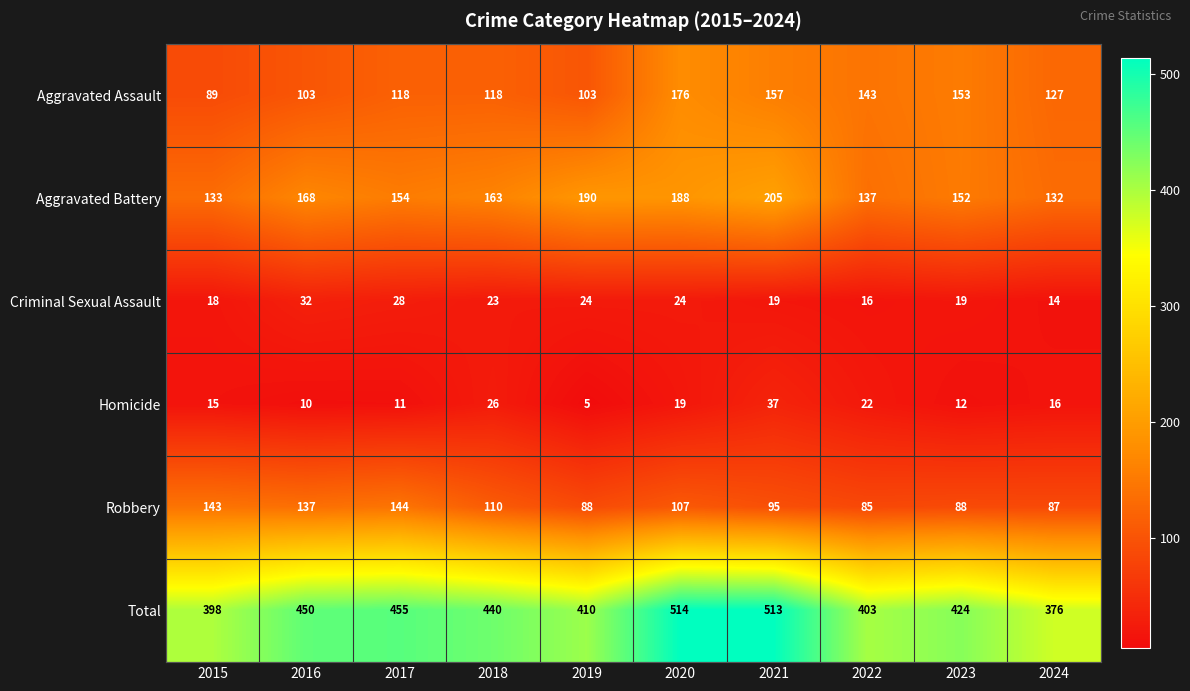

Which series changed the most between 2020 and 2023?

Total